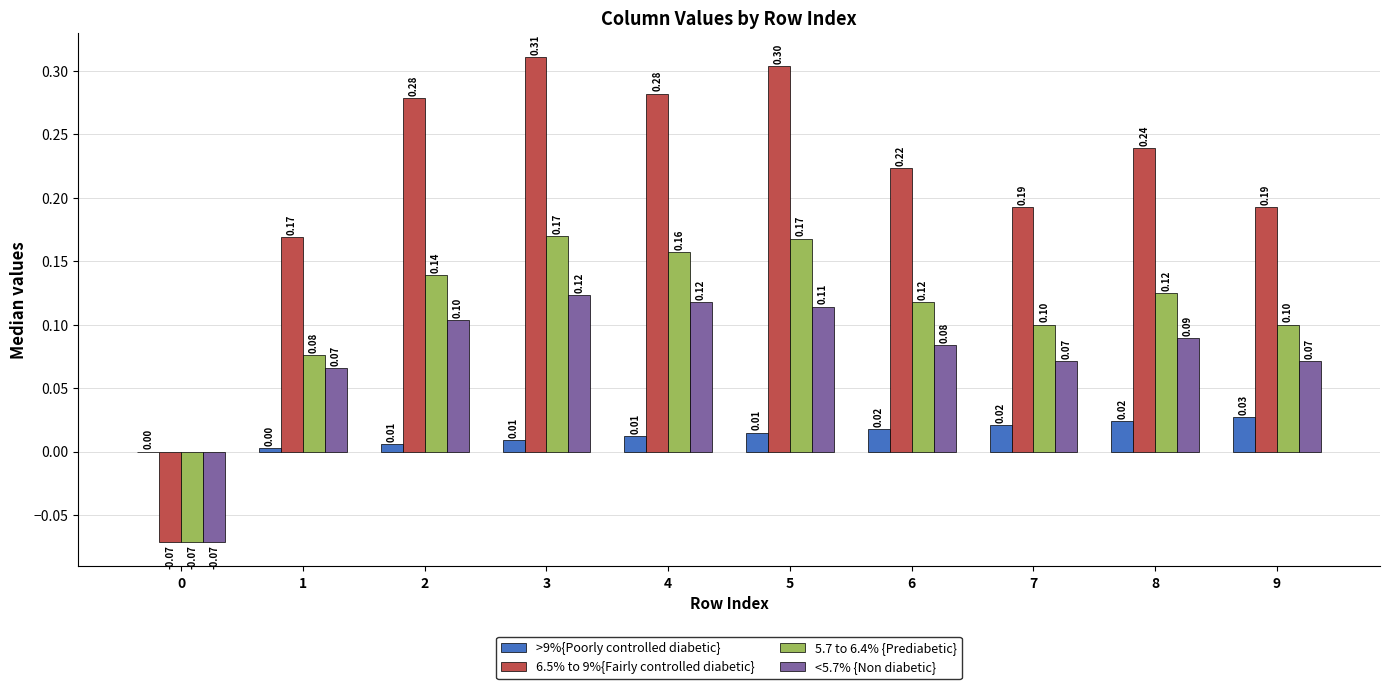

Between 0 and 9, which series saw the biggest shift?

6.5% to 9%{Fairly controlled diabetic}